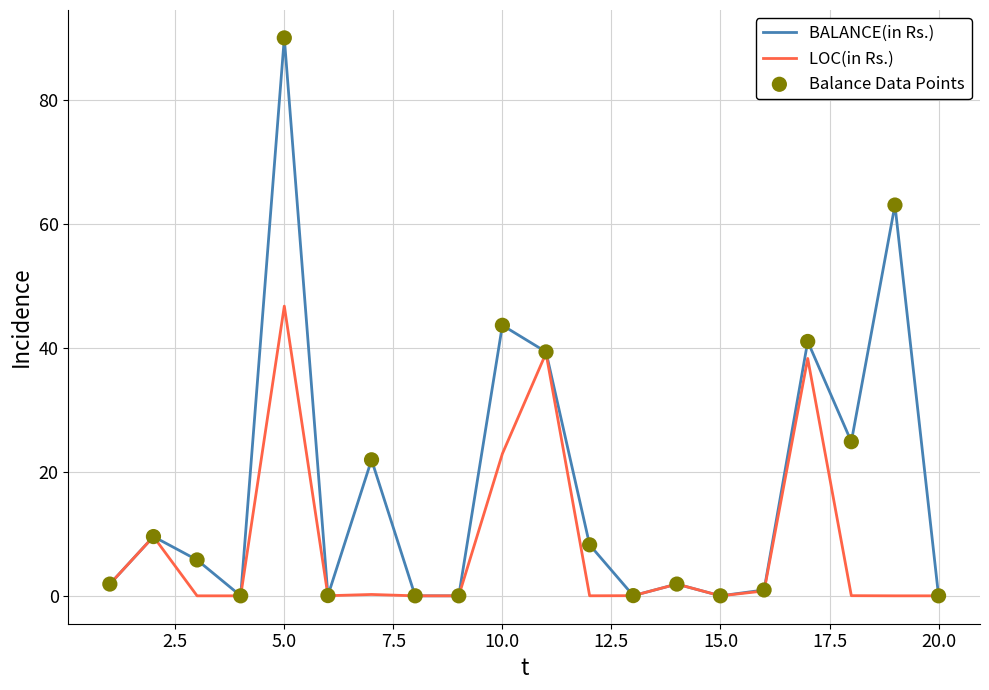

Which series has the largest total across all categories?

BALANCE(in Rs.)